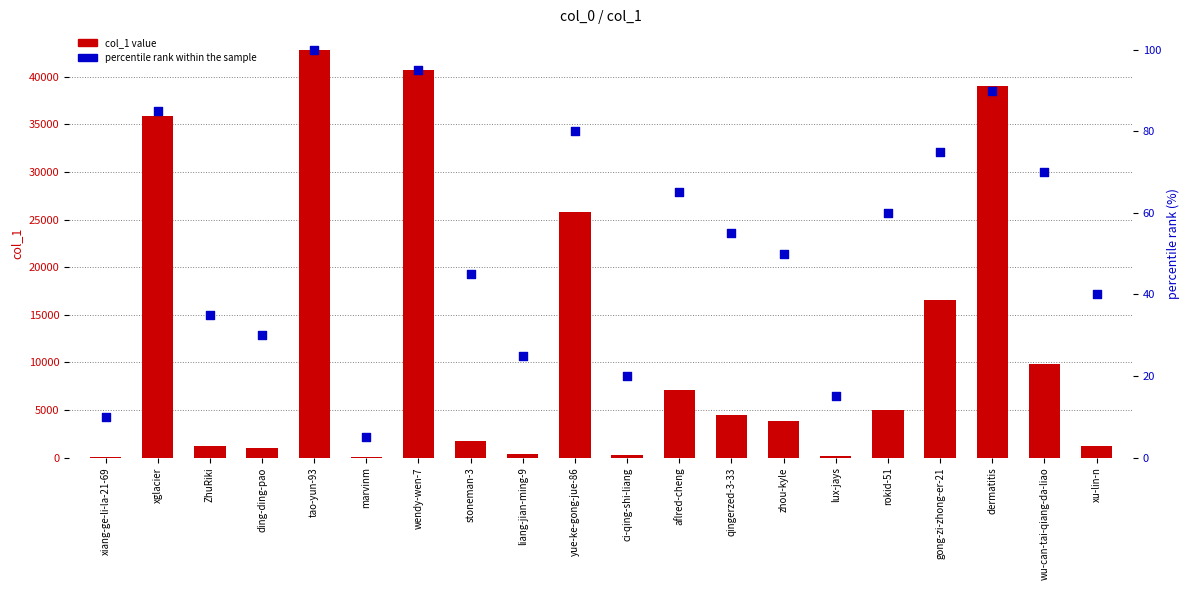

What is the total value across all series at yue-ke-gong-jue-86?

25919